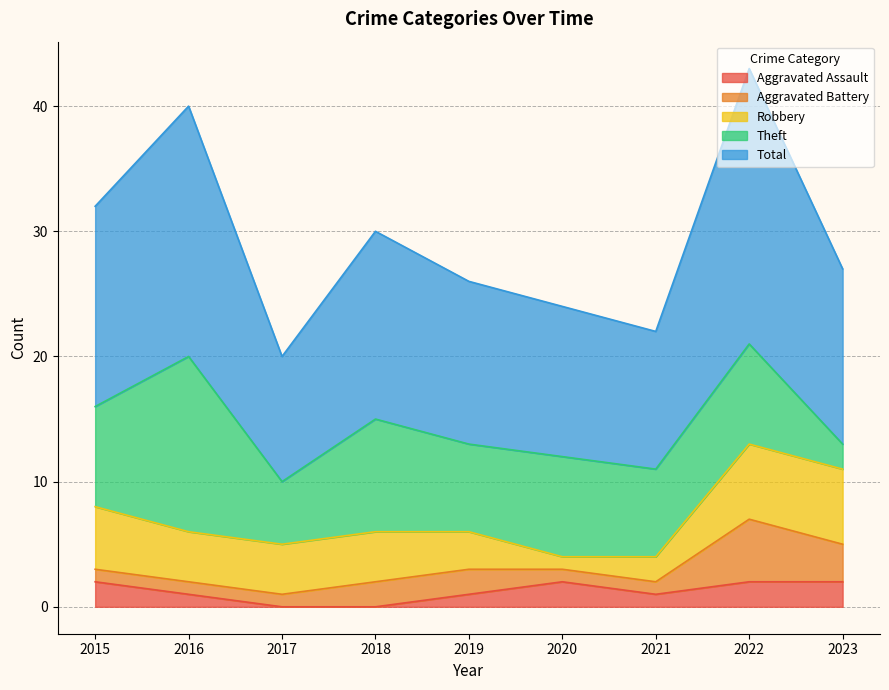

What is the value of the Robbery point at the 8th from the left?

6